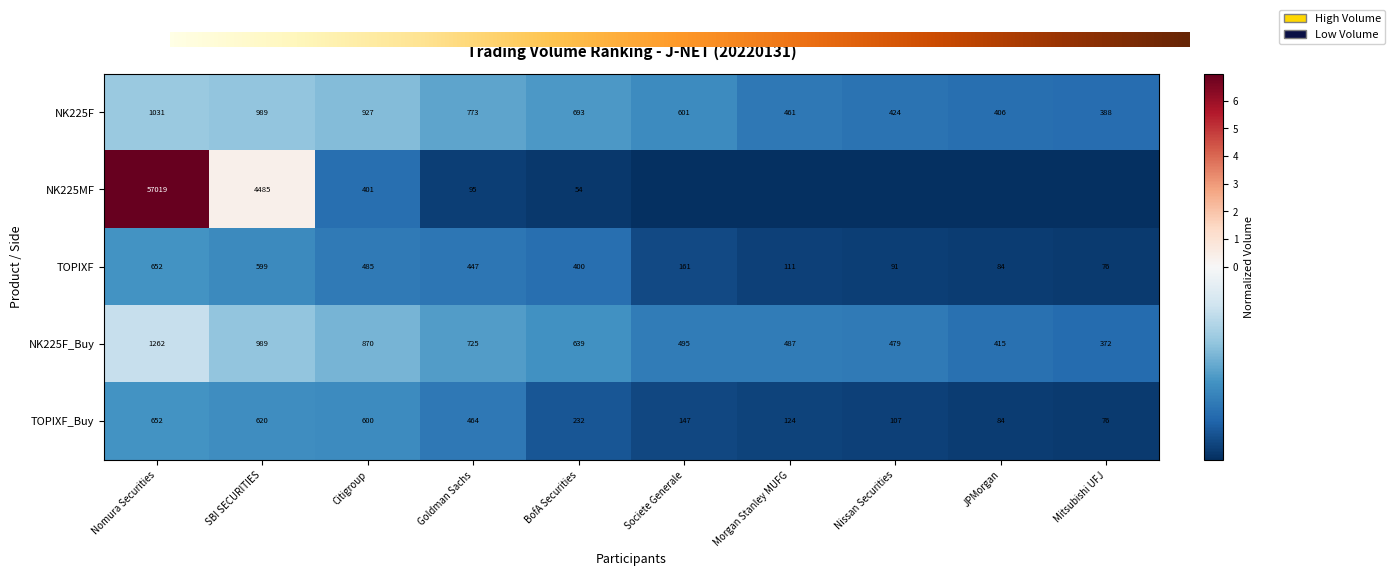

Which category has the lowest value across all series?

Societe Generale